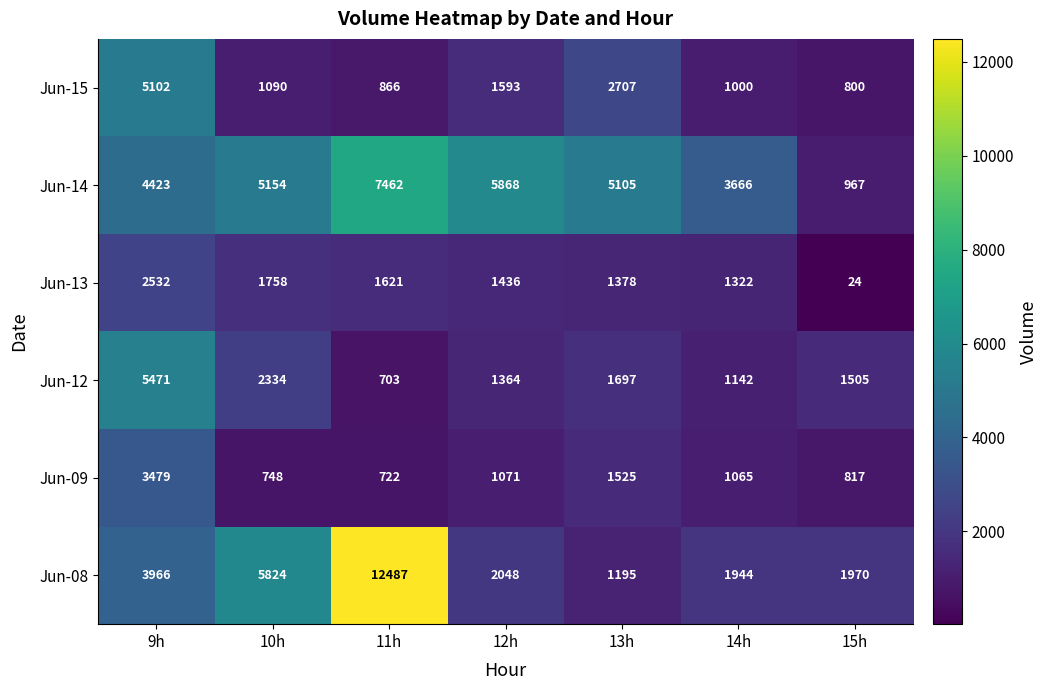

Which label corresponds to the largest value in the chart?

11h